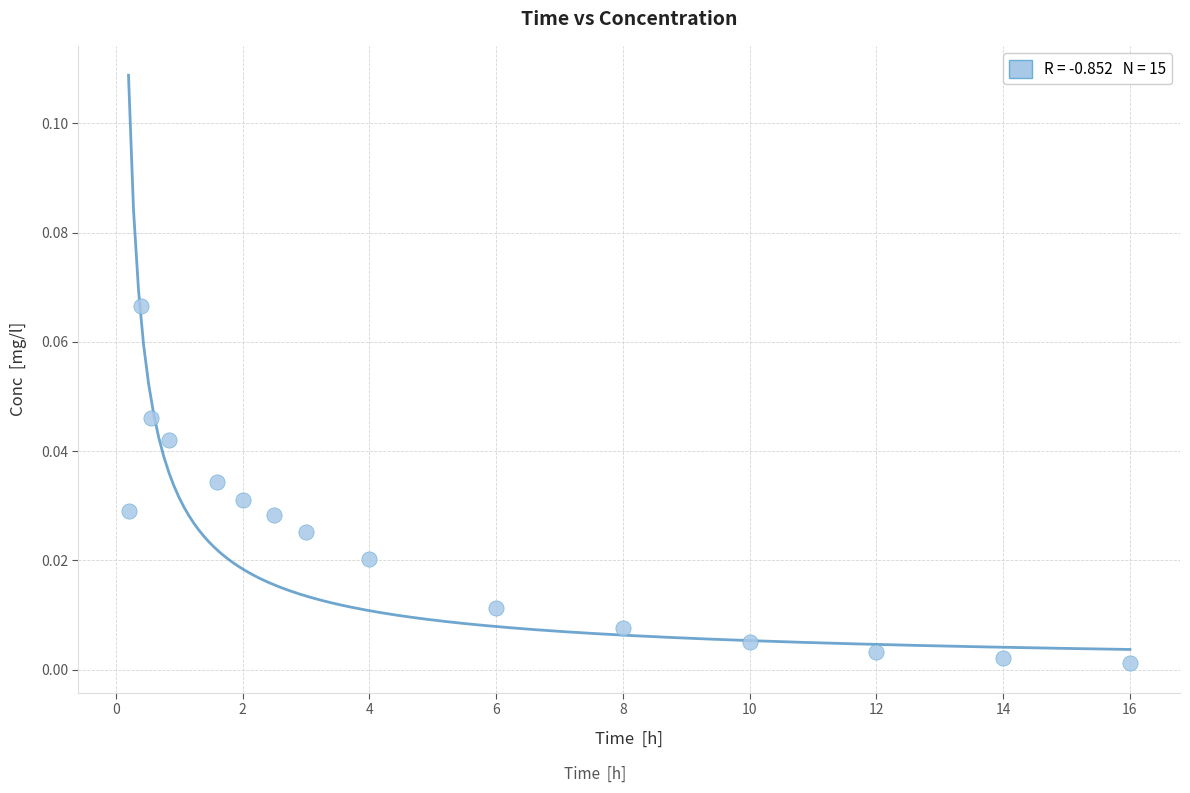

What is the range of X values (max minus min)?

15.8